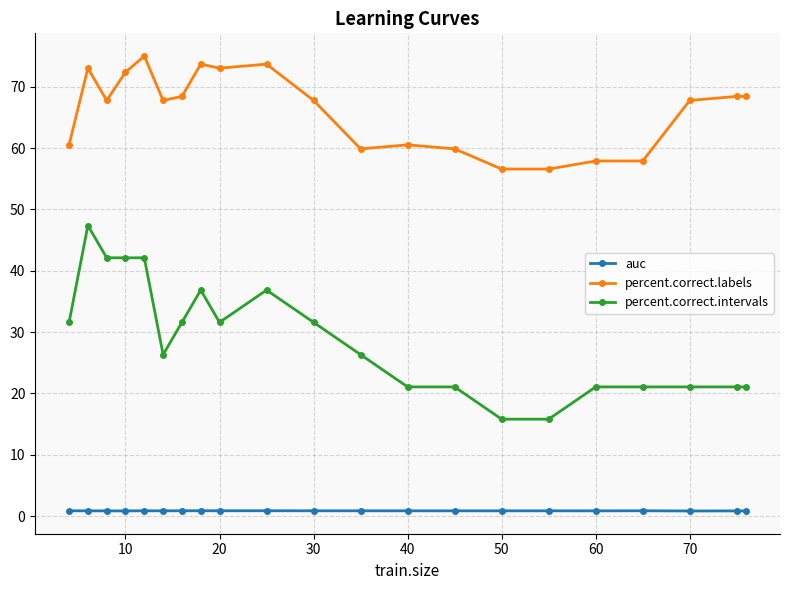

What is the value of the percent.correct.intervals point at the 21st from the left?

21.1